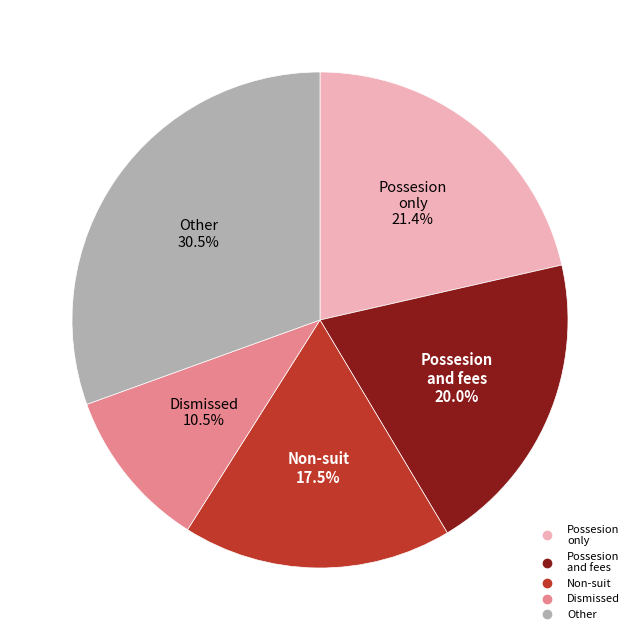

Is there a majority slice in this chart?

No